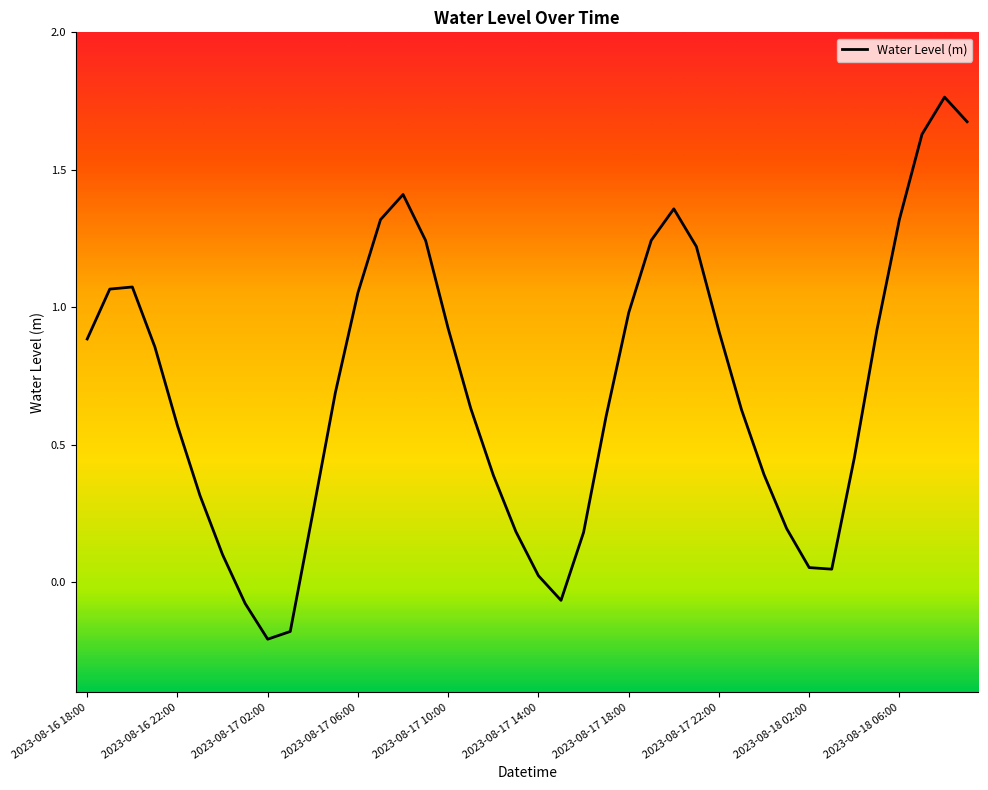

Count the number of categories in the chart.

40